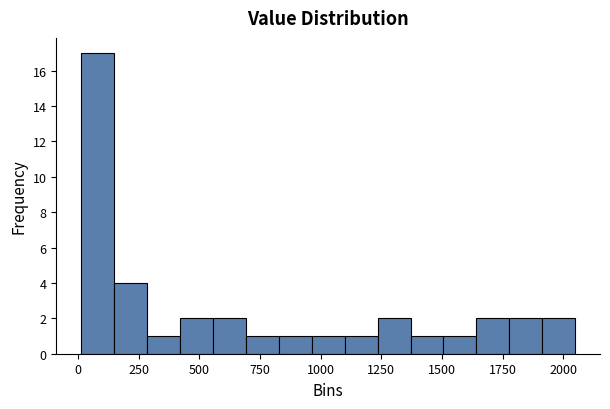

Around what value on the x-axis is the tallest bar? Give the approximate position of its centre, as read against the axis.

100